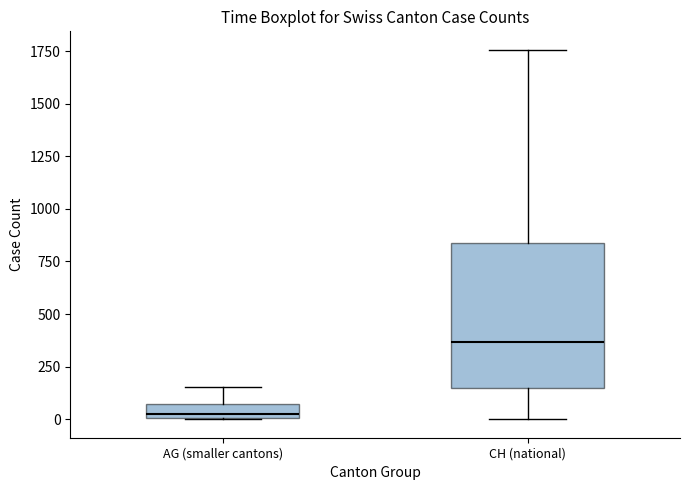

Comparing the boxes themselves (not the whiskers), which one is the tallest?

CH (national)